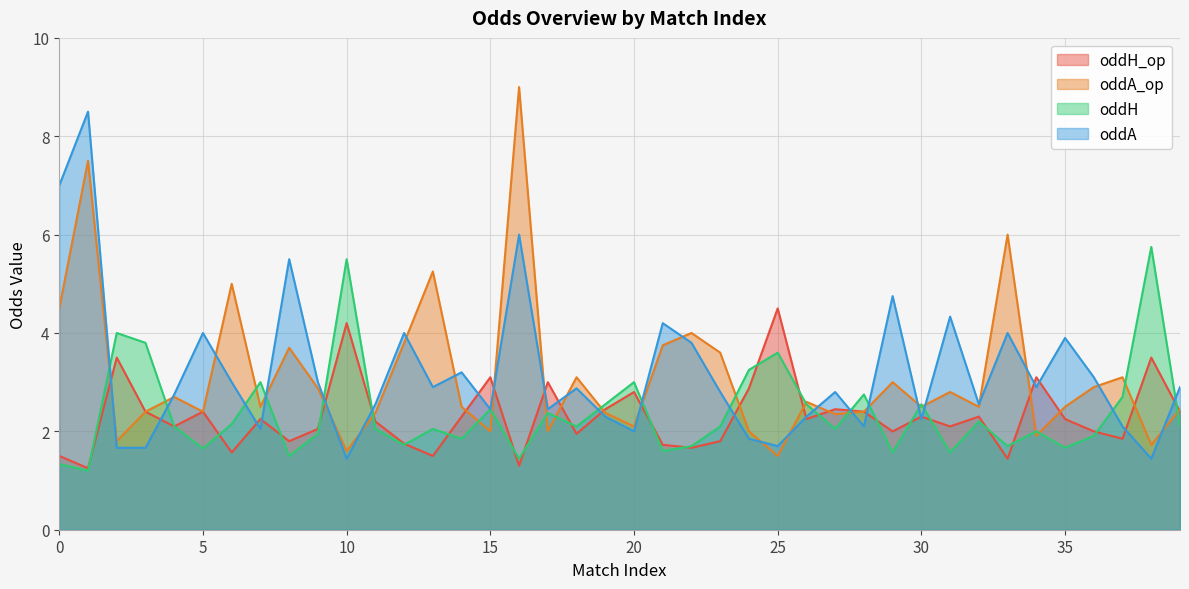

How many times do oddA_op and oddA cross each other?

24